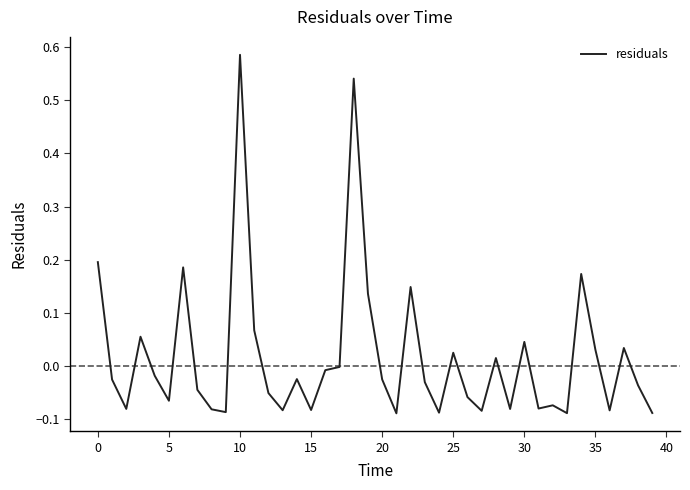

How many lines are shown in the chart?

1